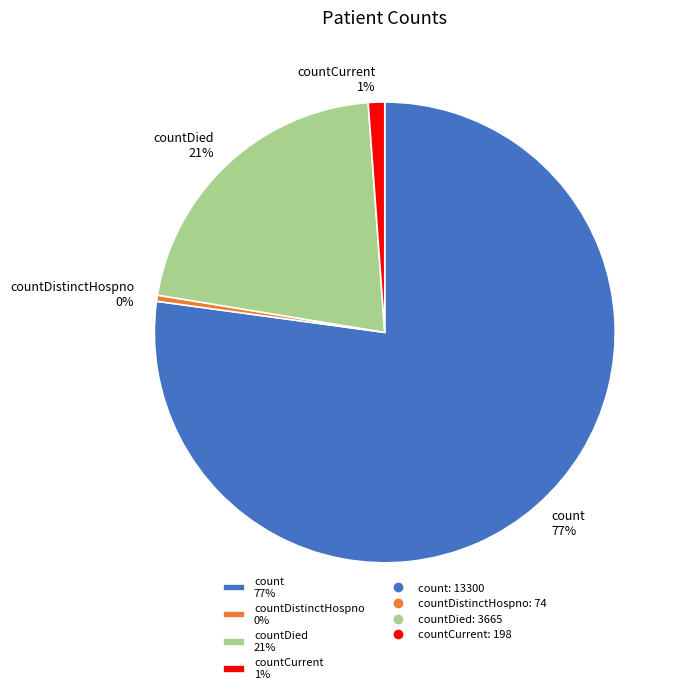

How many slices are in this pie chart?

4